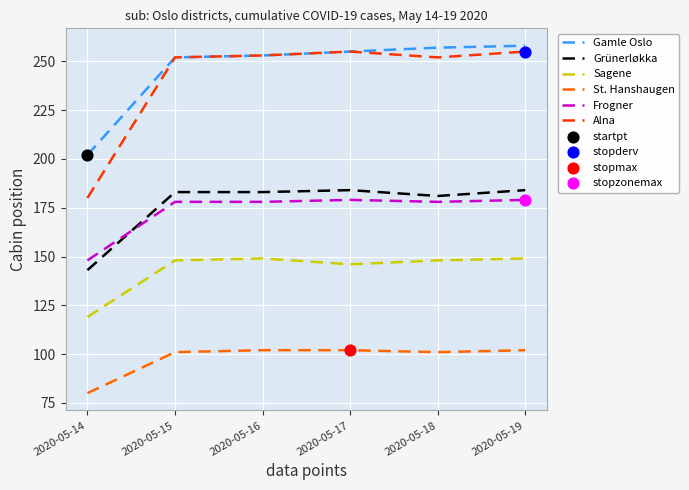

At how many categories does at least one series exceed 87?

6